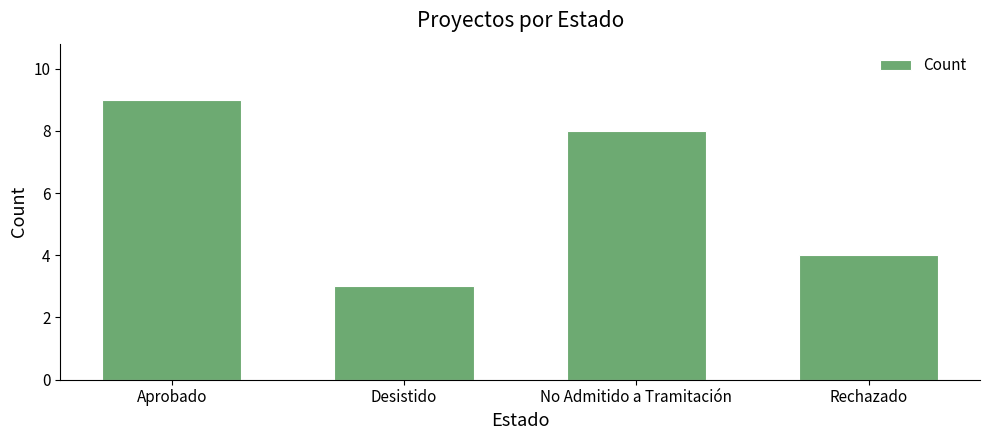

Which category has the highest value across all series?

Aprobado